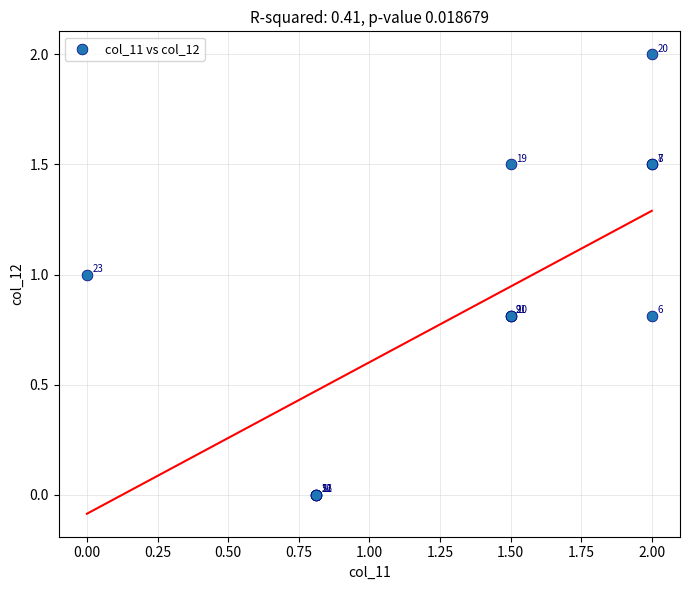

What Y value in the scatter plot is closest to 1?

1.0